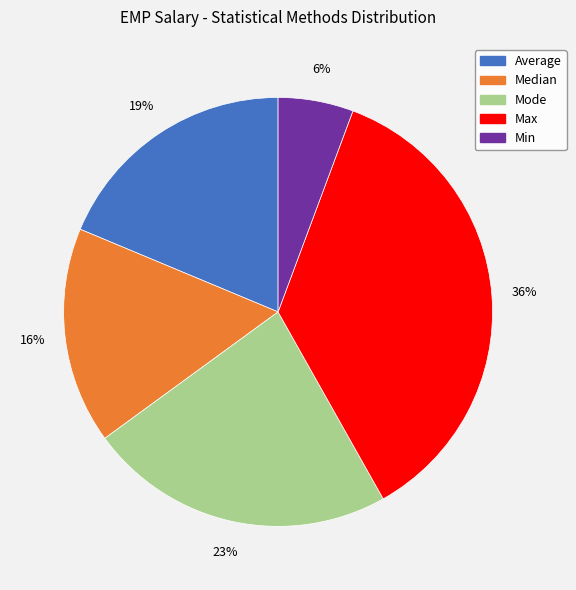

Which category has the smallest portion of the pie?

Min